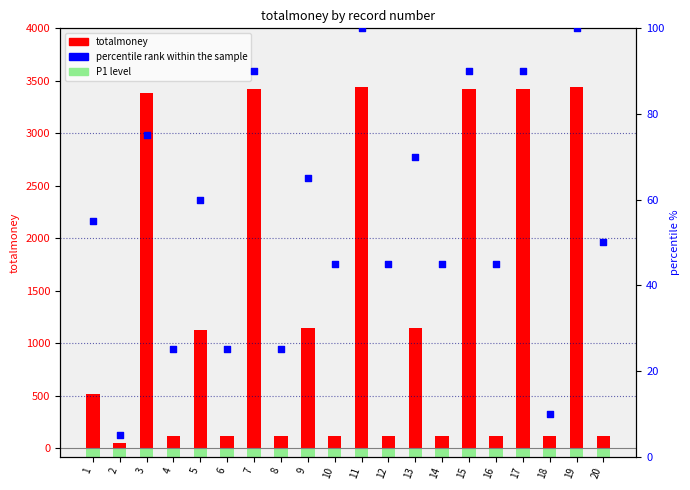

Which series has the largest Y range (max minus min)?

totalmoney